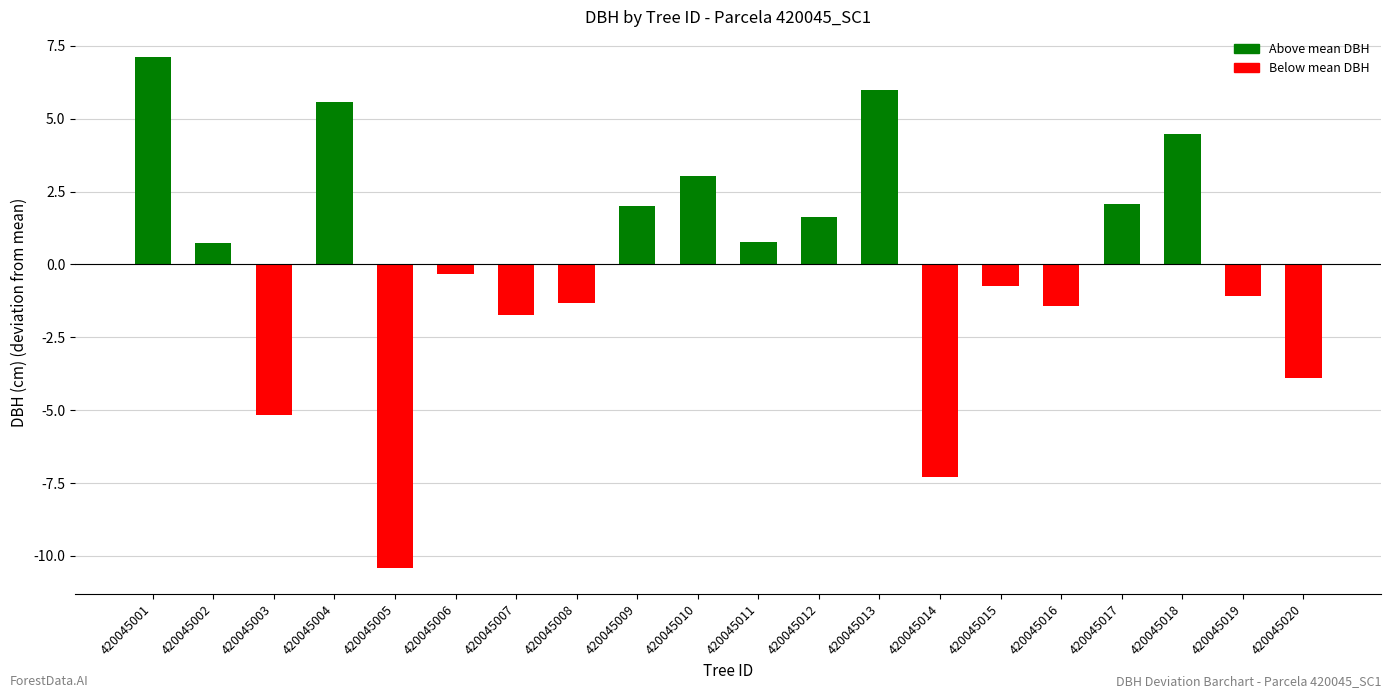

At which category does the chart reach its minimum across all series?

420045005